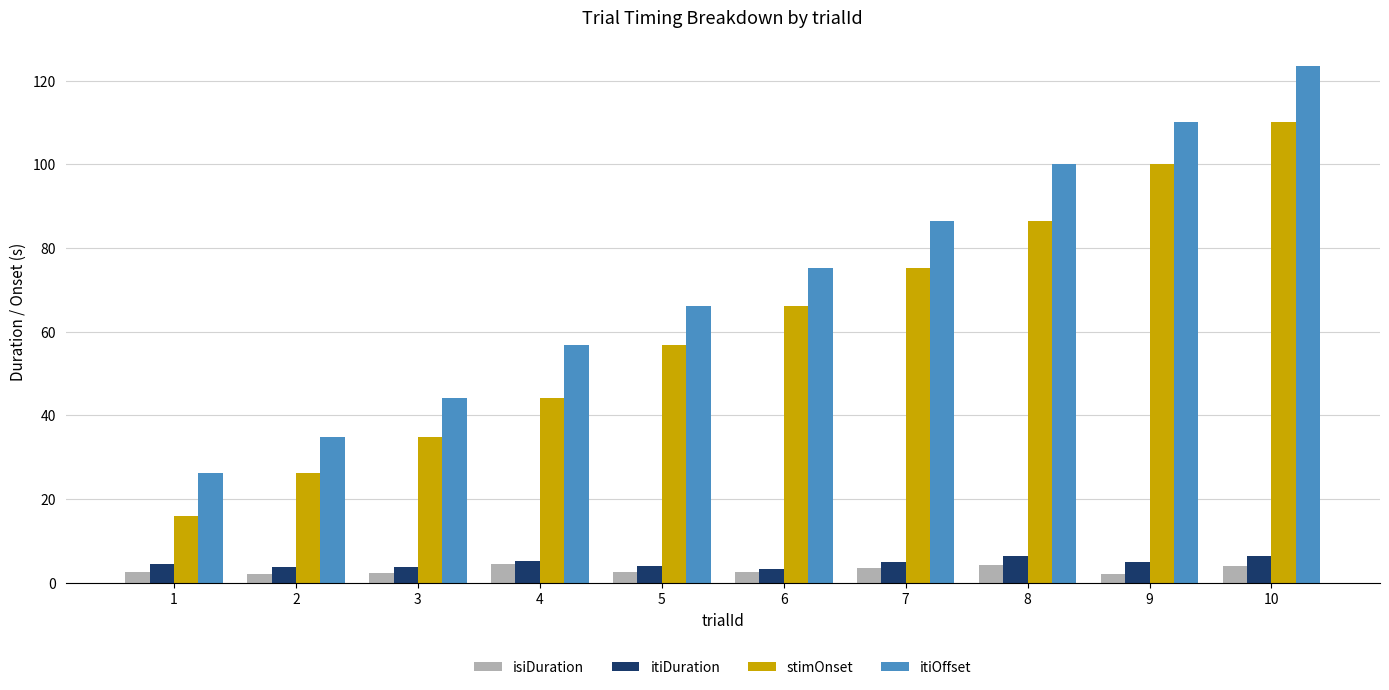

Rank the series by their maximum value, from lowest to highest.

isiDuration, itiDuration, stimOnset, itiOffset